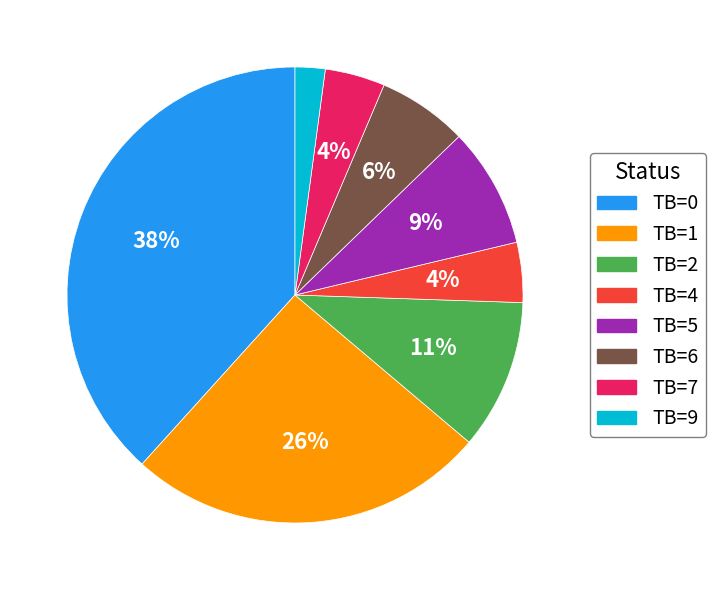

To the nearest percent, what is the difference between the largest and smallest slice percentages?

36%